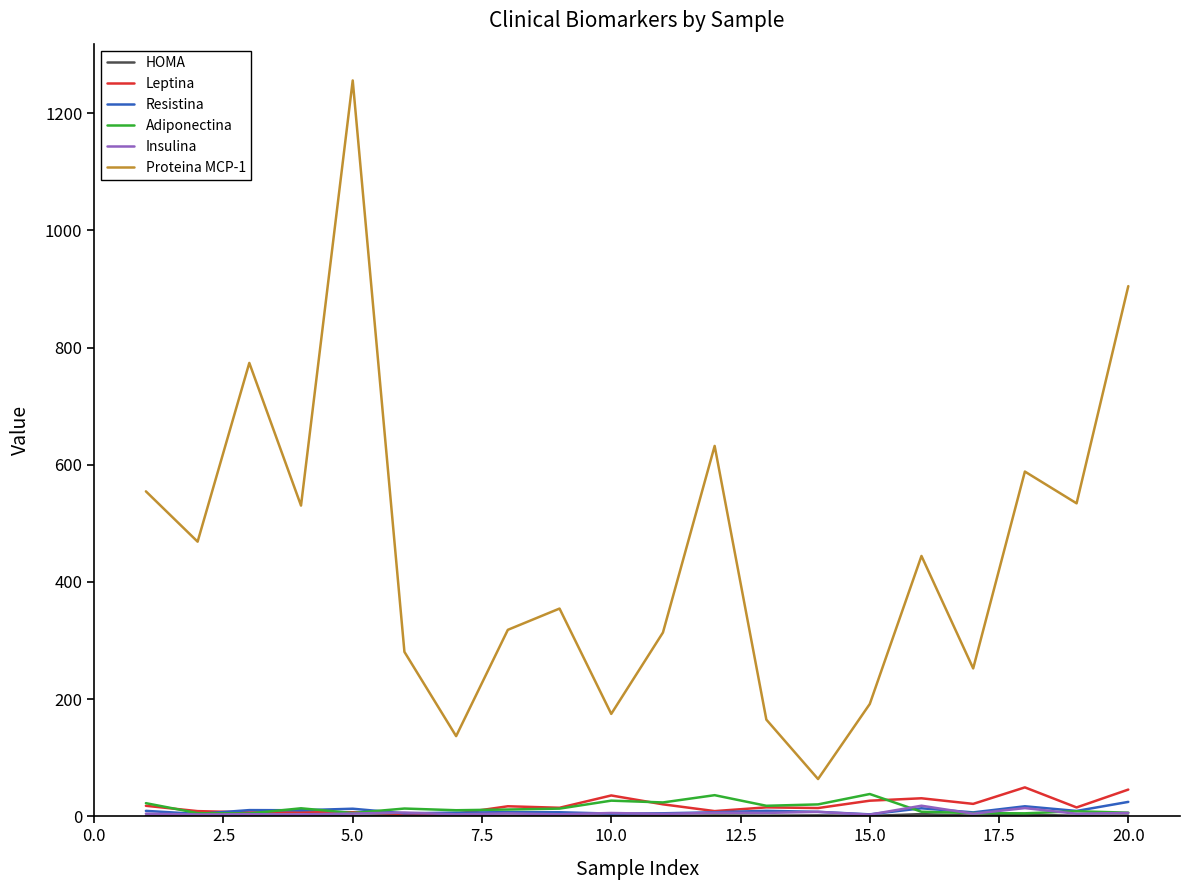

True or false: Proteina MCP-1 and Leptina cross at least once.

False